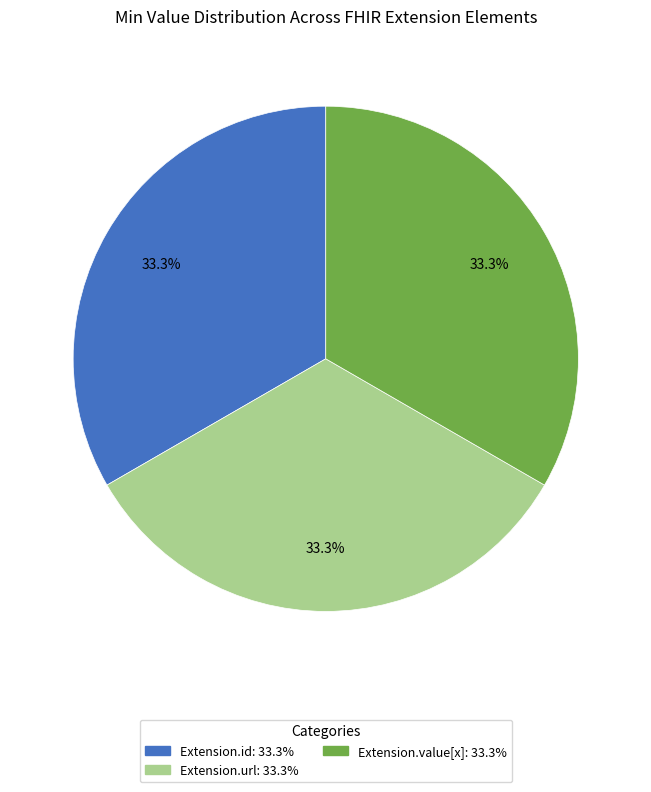

Is there any slice that represents more than half of the pie?

No